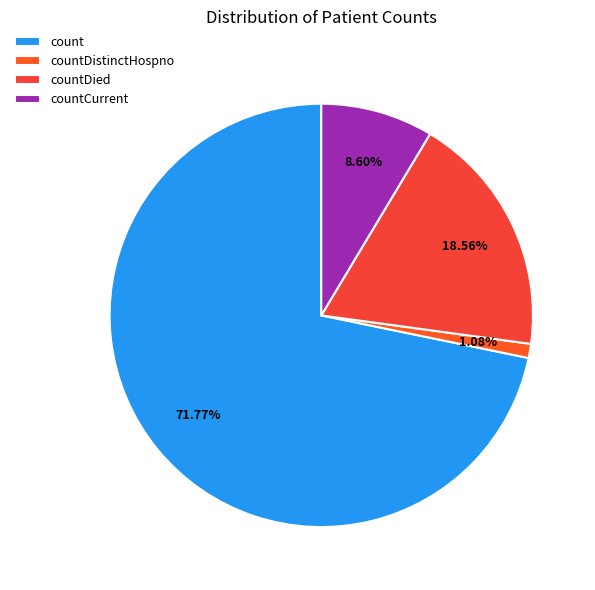

Does count represent more than half of the total?

Yes